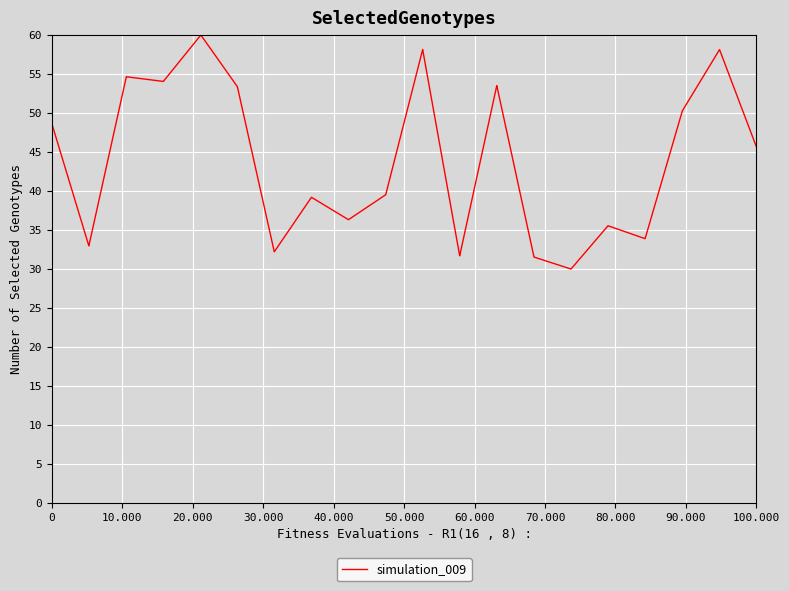

What is the average value?

44.0